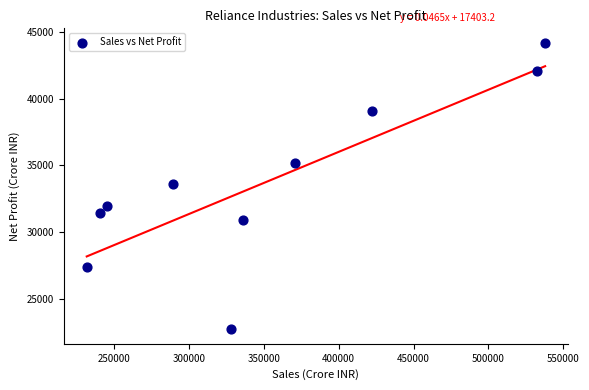

What is the average Y value?

33847